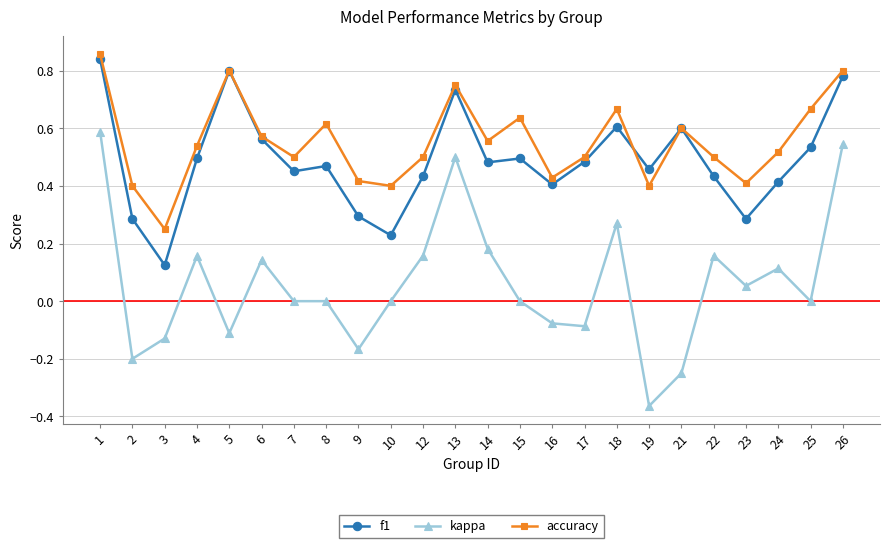

At which label is f1 closest to 0?

3